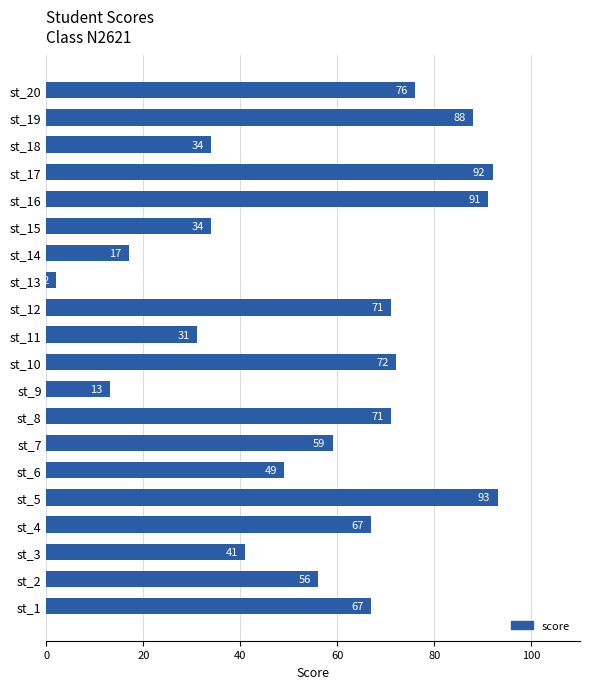

What is the difference between the second highest and second lowest values?

79